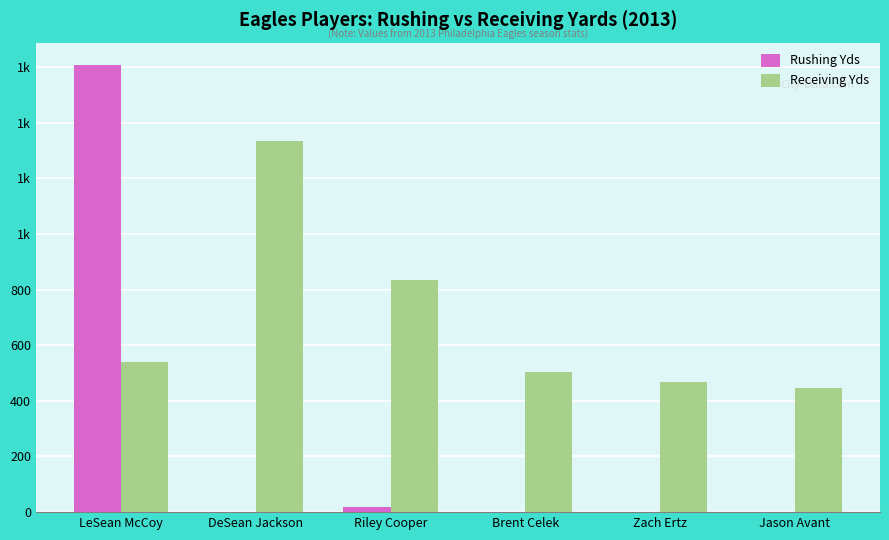

Which series has the widest spread of values?

Rushing Yds